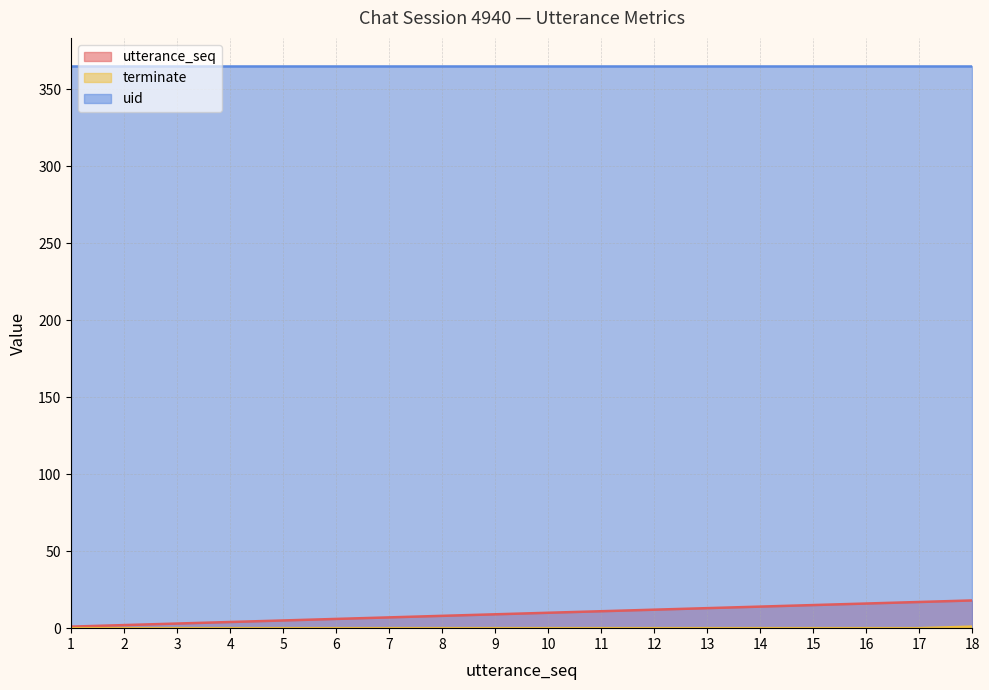

Which has a higher value, 2 or 9?

9